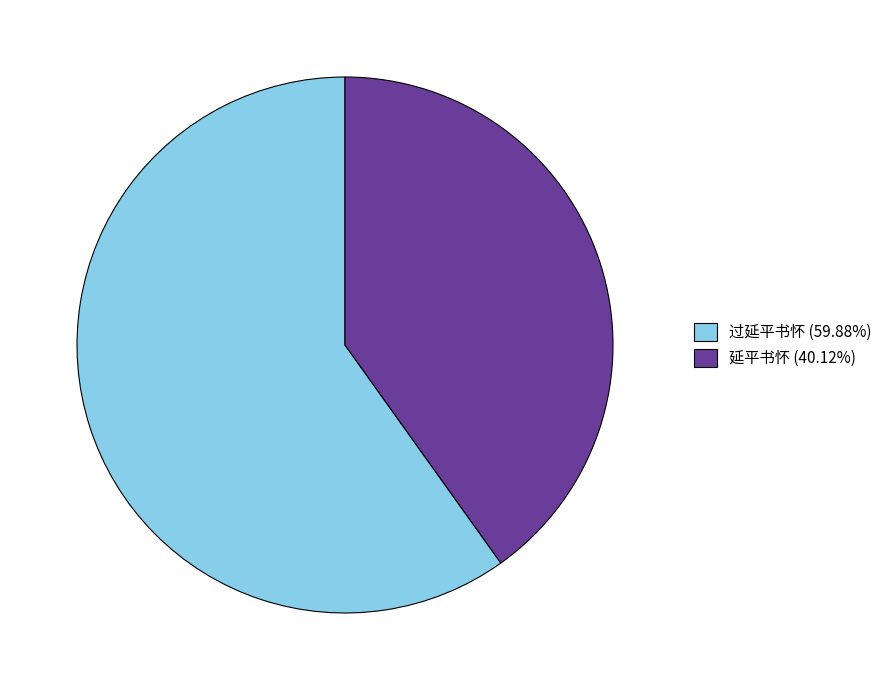

Combined, do 延平书怀 (40.12%) and 过延平书怀 (59.88%) account for over 50%?

Yes